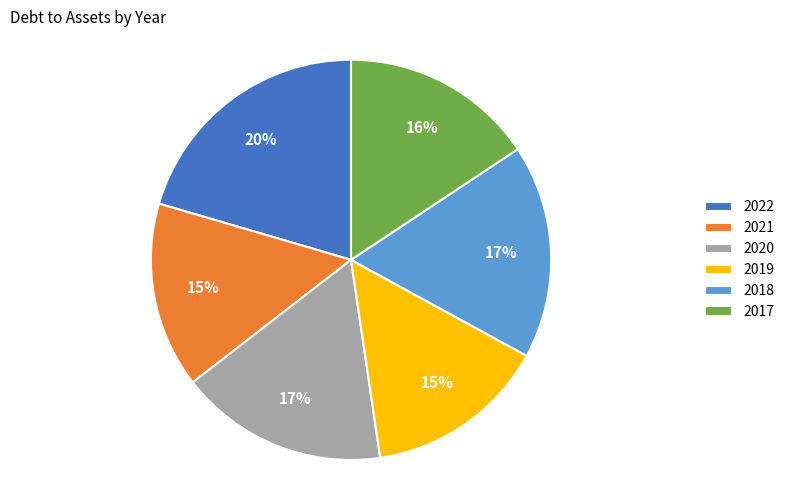

To the nearest percent, what is the average slice percentage?

17%